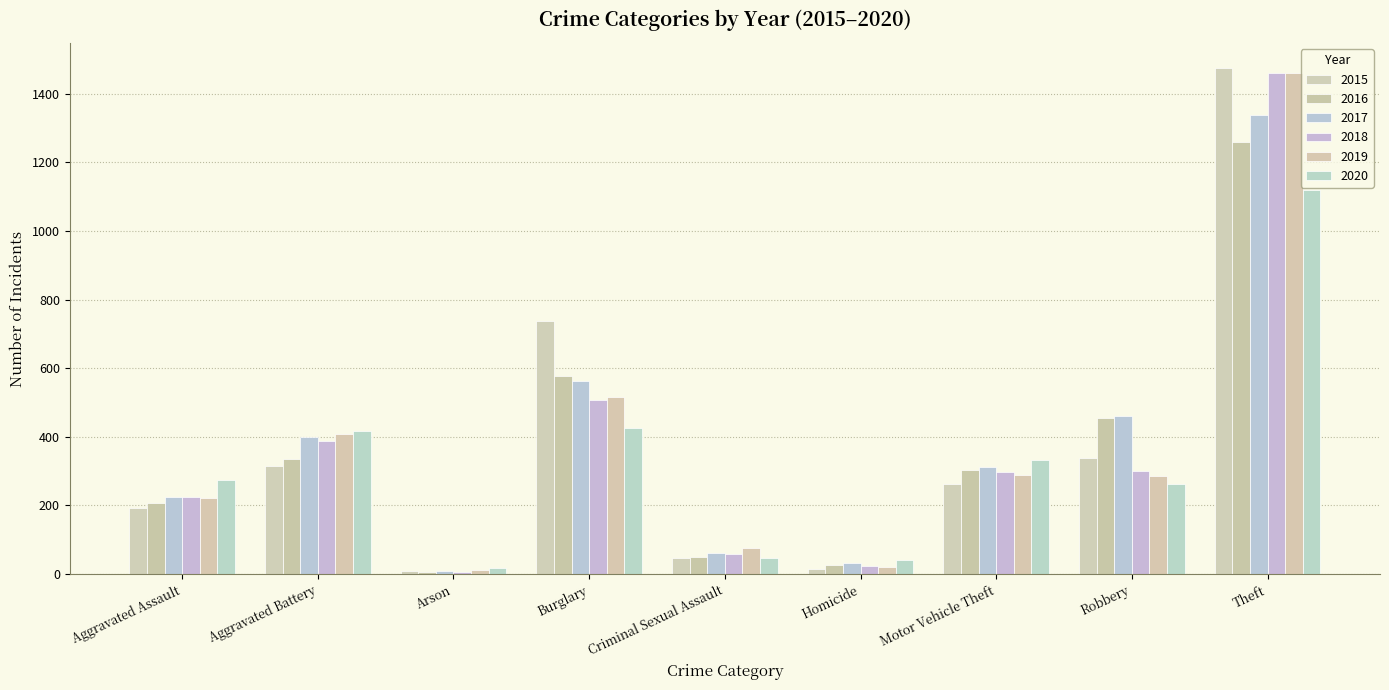

Read the 2018 value at Theft, to the nearest 100.

1500